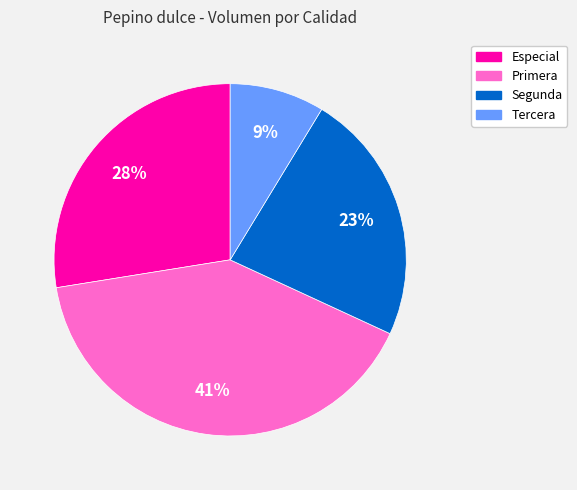

Which slice is the largest?

Primera